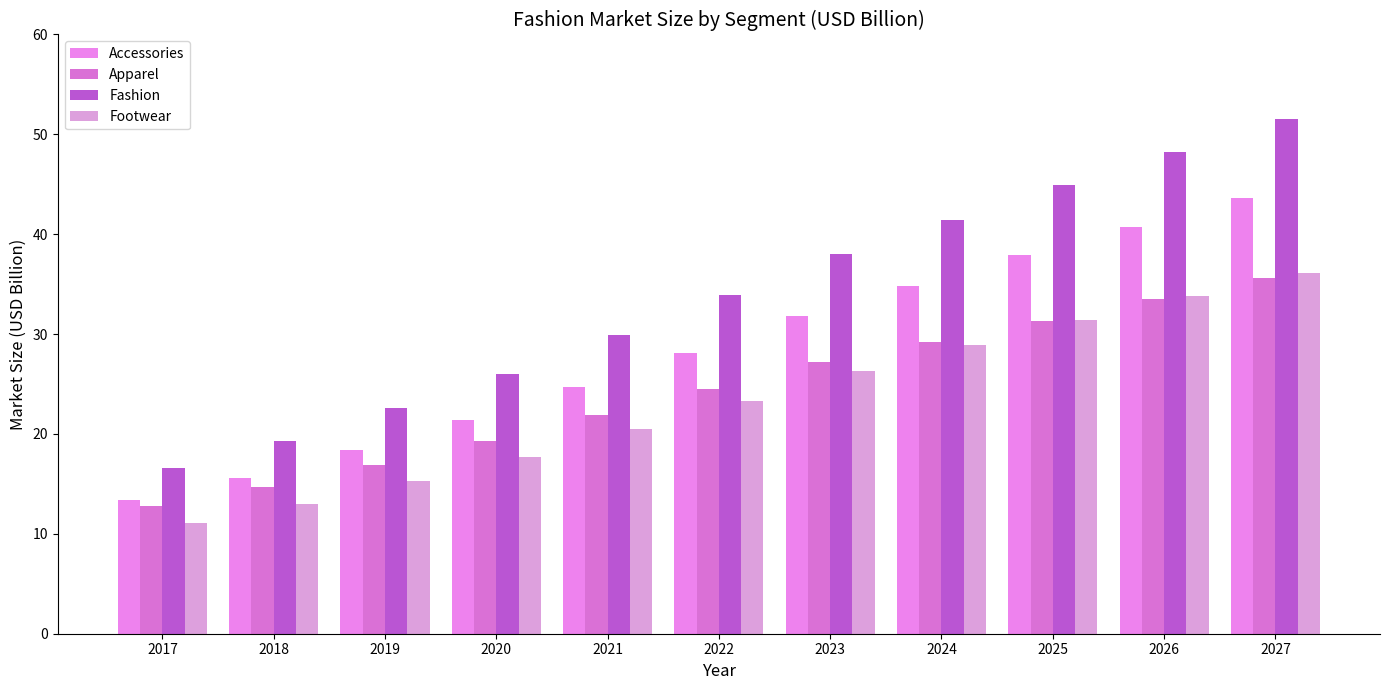

What is the sum of the Fashion values at 2027 and 2025?

96.4